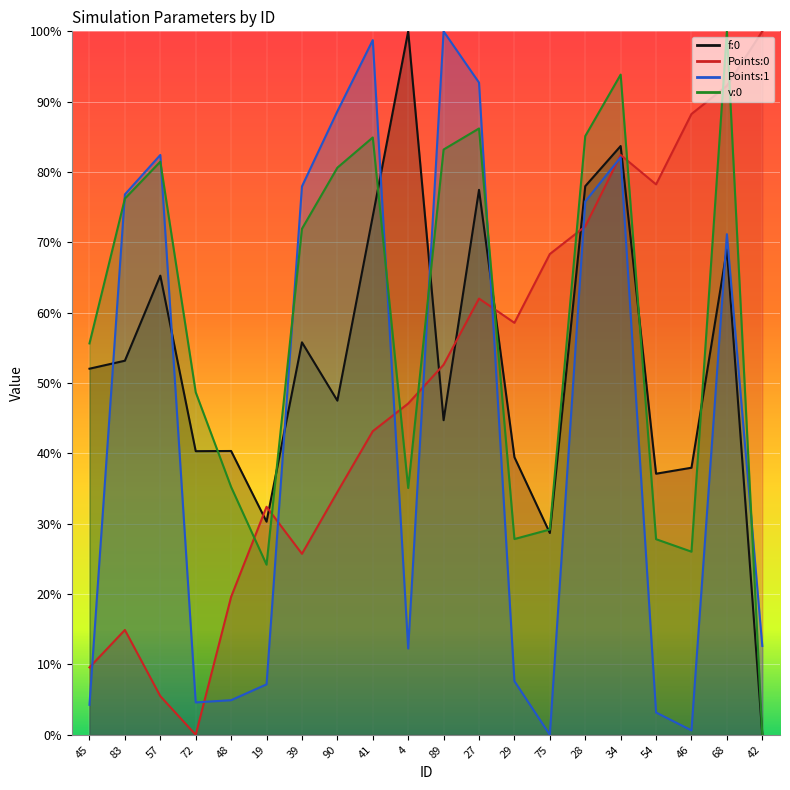

Is it true that Points:1 equals 0.1 at 42?

False